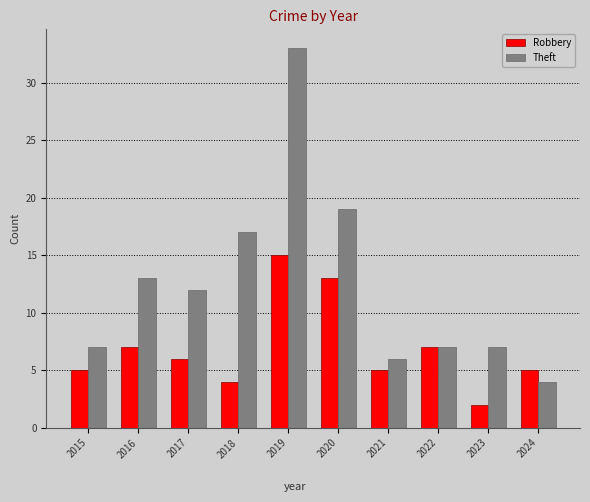

At which category is the sum across all series the highest?

2019